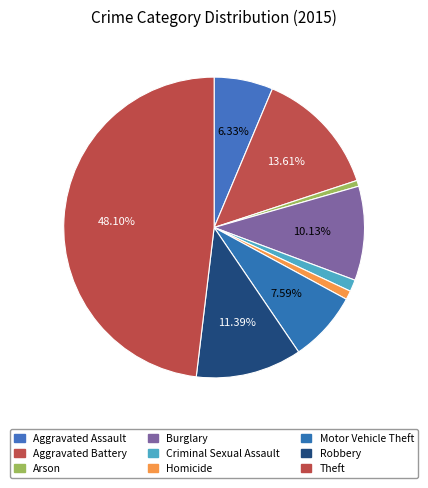

Between Criminal Sexual Assault and Burglary, which is larger?

Burglary